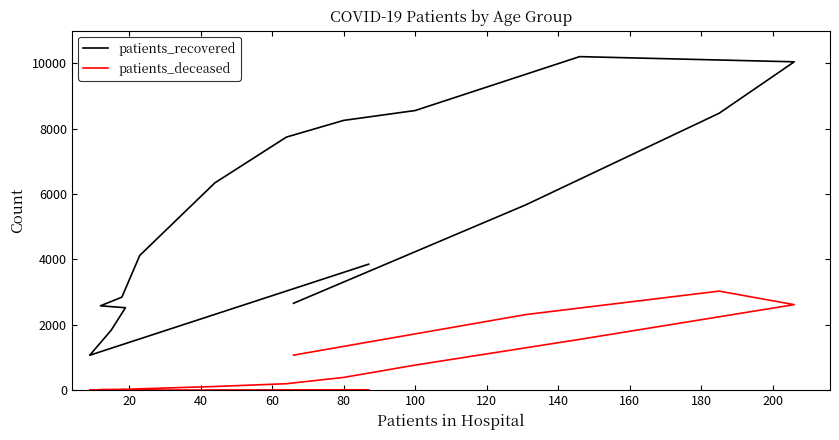

Between 20 and 180, which series saw the biggest shift?

patients_recovered